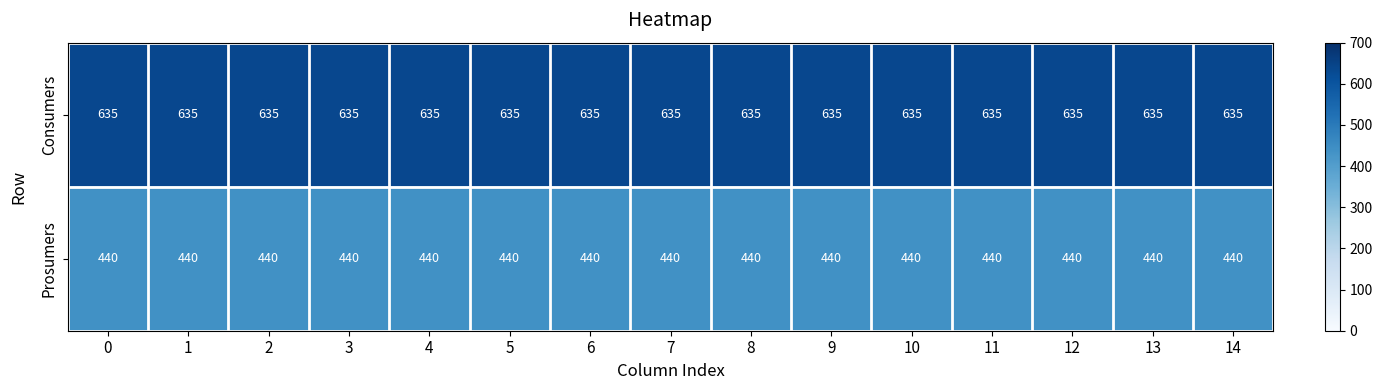

What is the sum of all Prosumers values?

6600